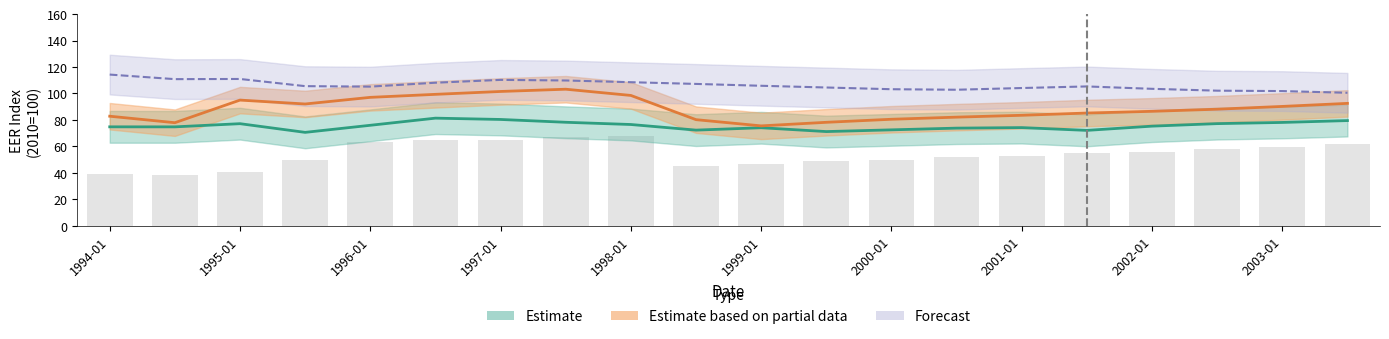

At which category is the sum across all series the highest?

7